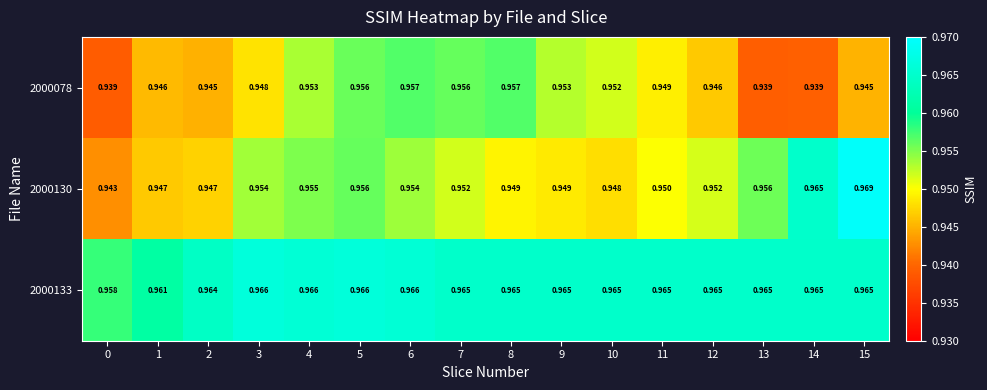

At 15, list the series in order from largest to smallest.

2000130, 2000133, 2000078